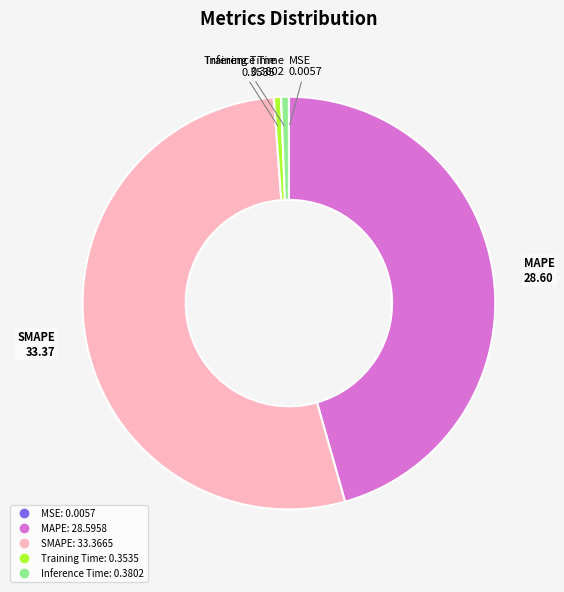

Does any single category account for the majority?

Yes